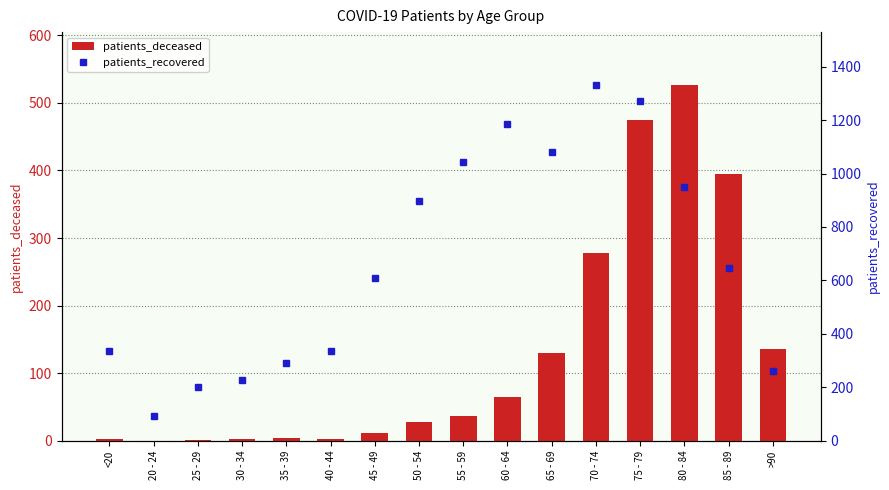

True or false: patients_recovered has a value of 169 at >90.

False